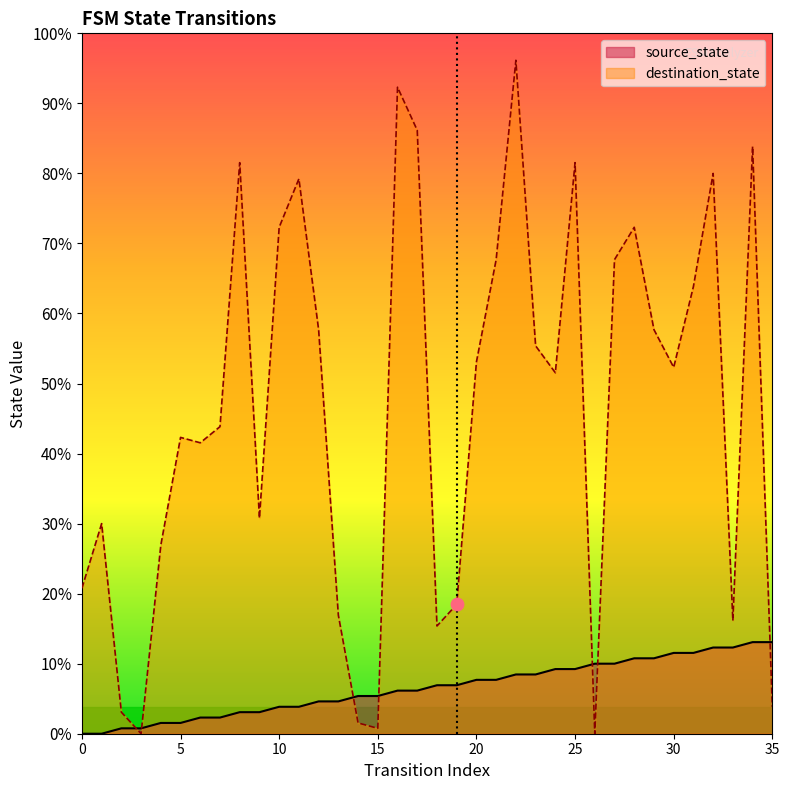

At which category is the sum across all series the highest?

22